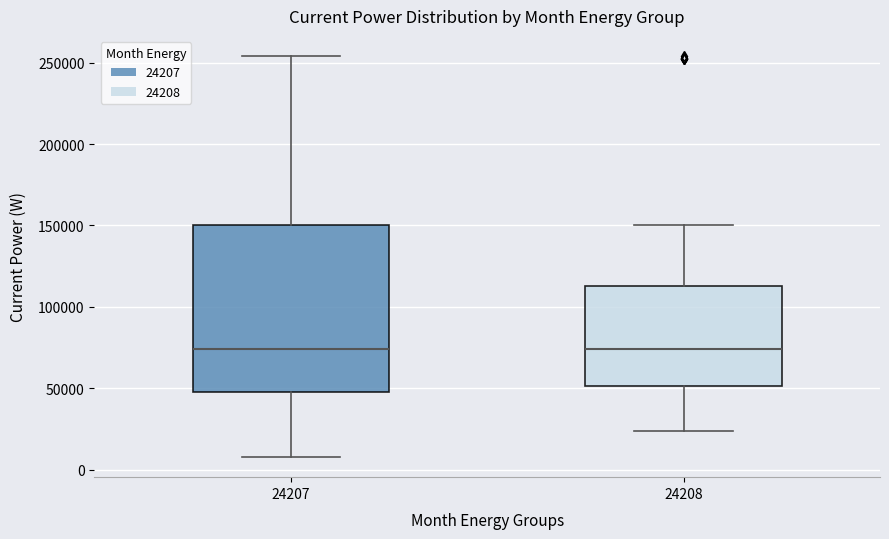

Comparing the boxes themselves (not the whiskers), which one is the tallest?

24207